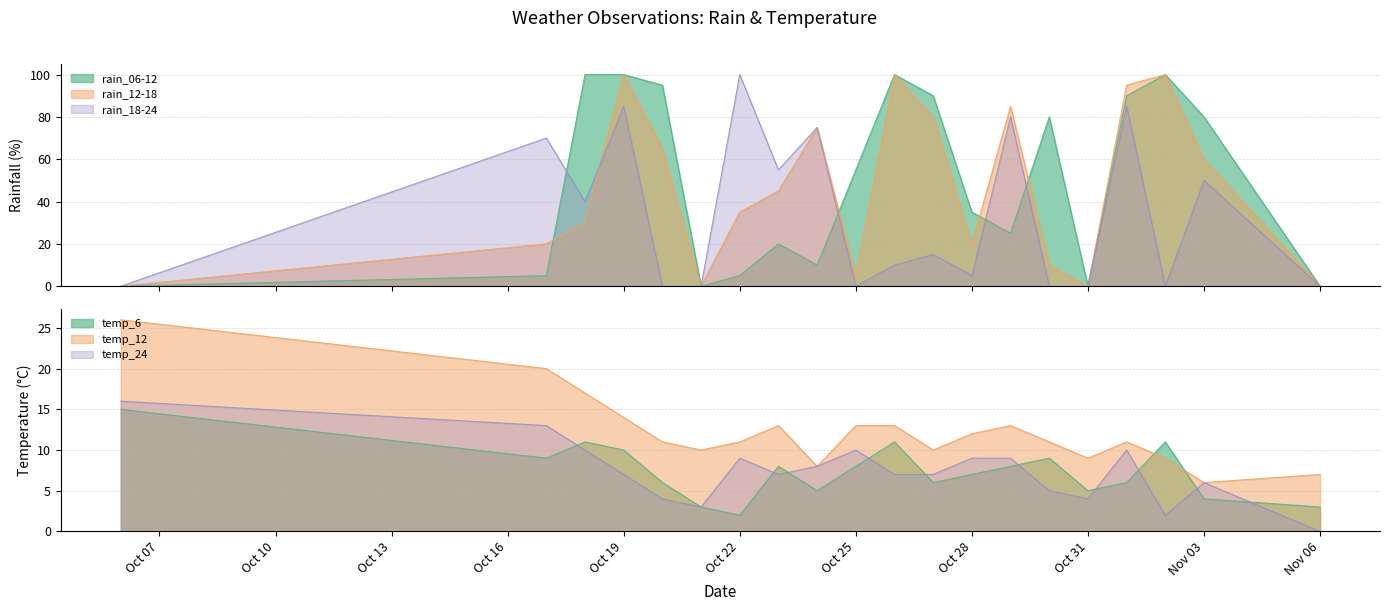

Which has a higher value, 2023-10-26 or 2023-10-19?

2023-10-26